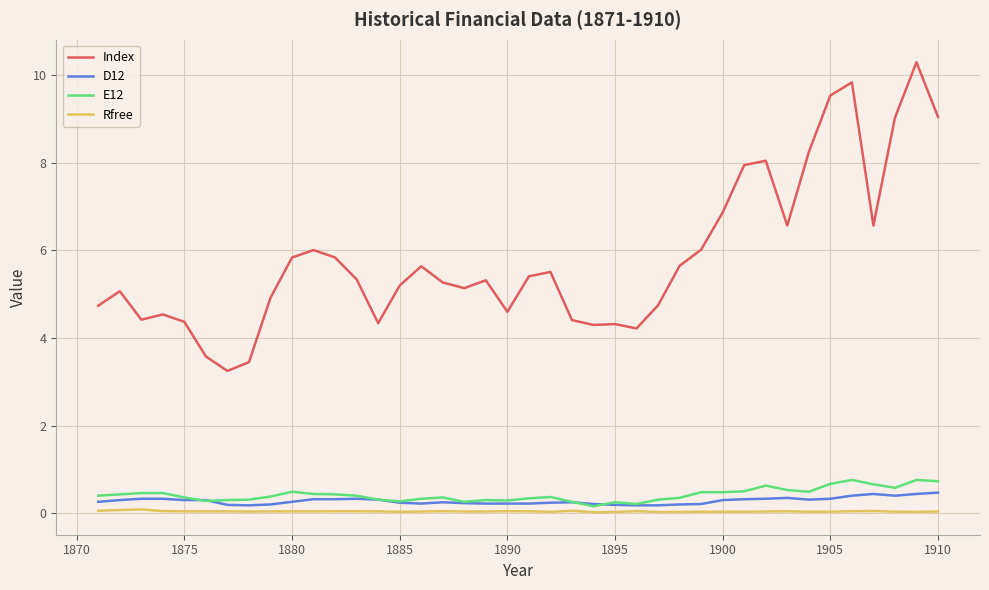

Which series has the widest spread of values?

Index